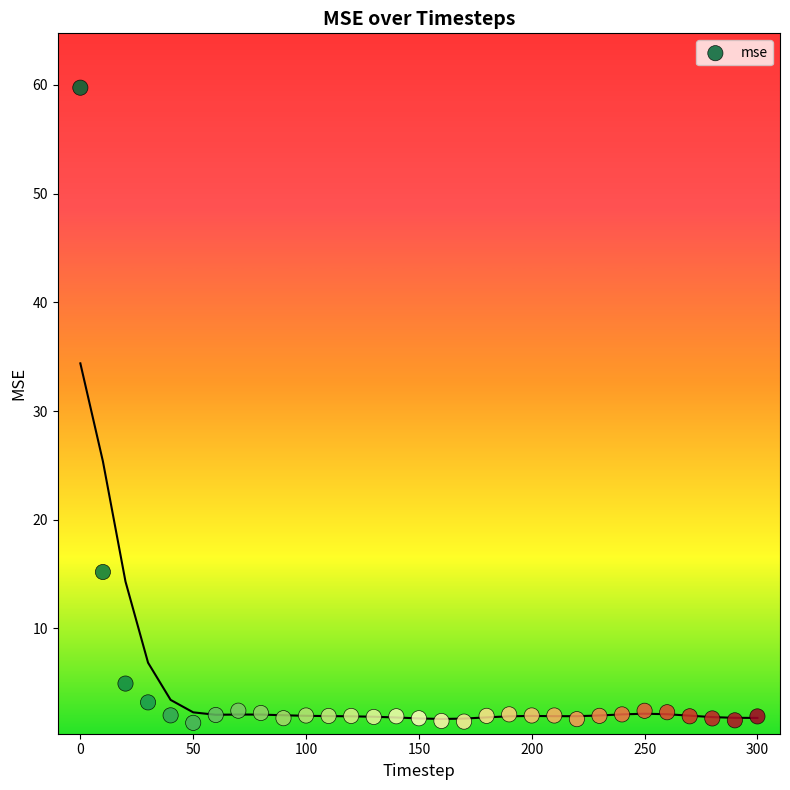

What Y value in the scatter plot is closest to 30?

15.2